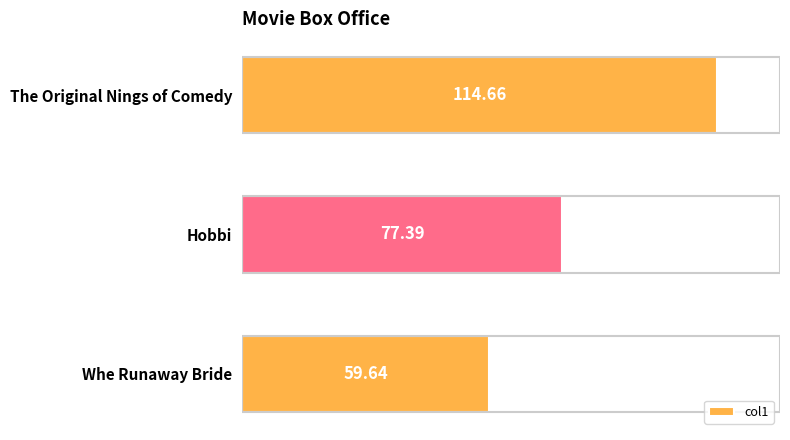

Between The Original Nings of Comedy and Hobbi, which is larger?

The Original Nings of Comedy